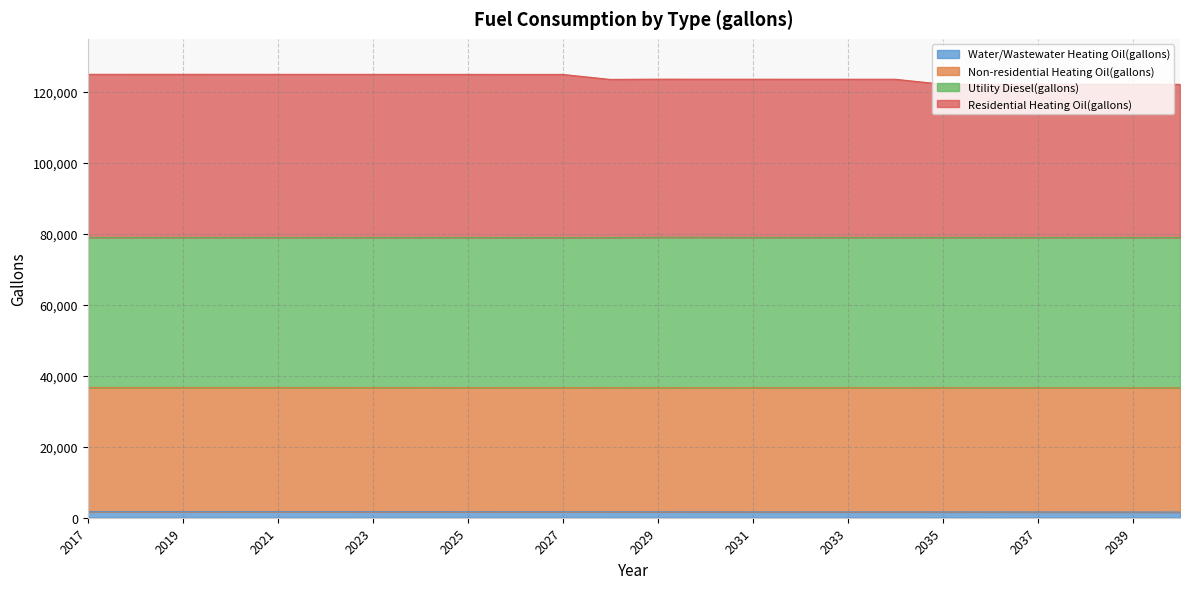

Rank the categories by Residential Heating Oil(gallons) value from lowest to highest.

2040, 2039, 2038, 2037, 2036, 2035, 2028, 2034, 2033, 2032, 2031, 2030, 2029, 2027, 2026, 2025, 2024, 2023, 2022, 2021, 2017, 2020, 2018, 2019